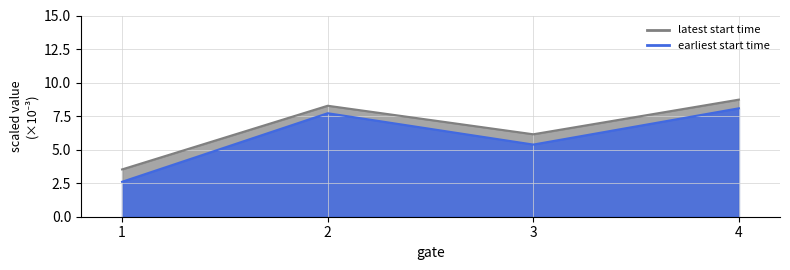

What is the sum of all earliest start time values?

23.8